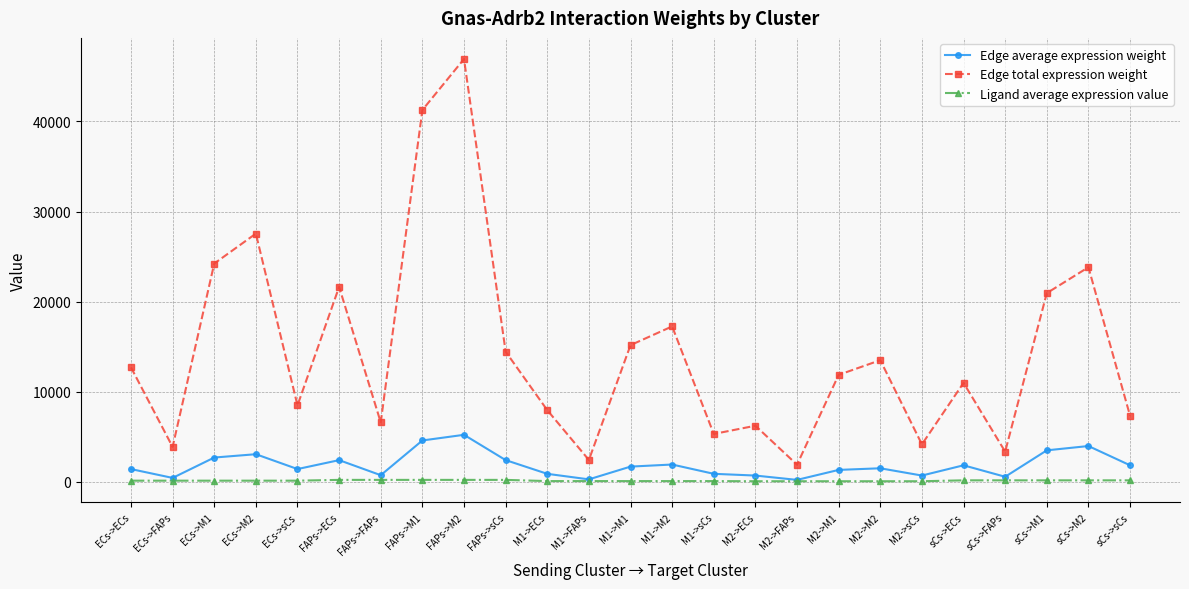

Is this an area chart (filled region under the line)?

No